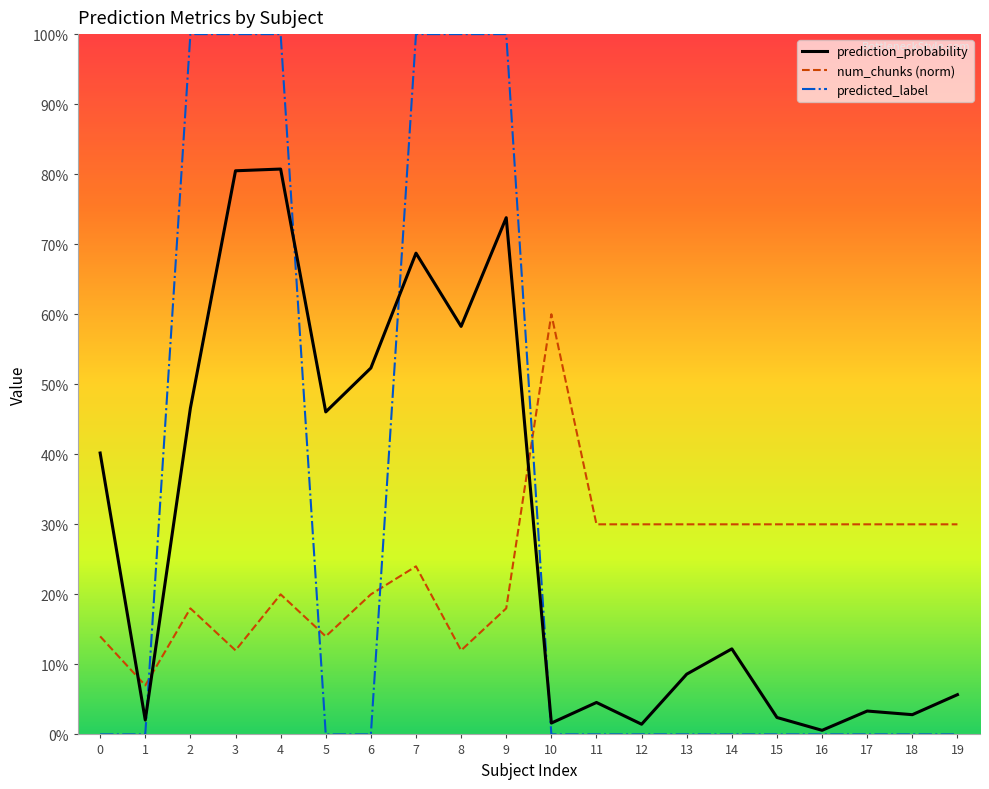

What are all the series names shown in the legend?

prediction_probability, num_chunks (norm), predicted_label